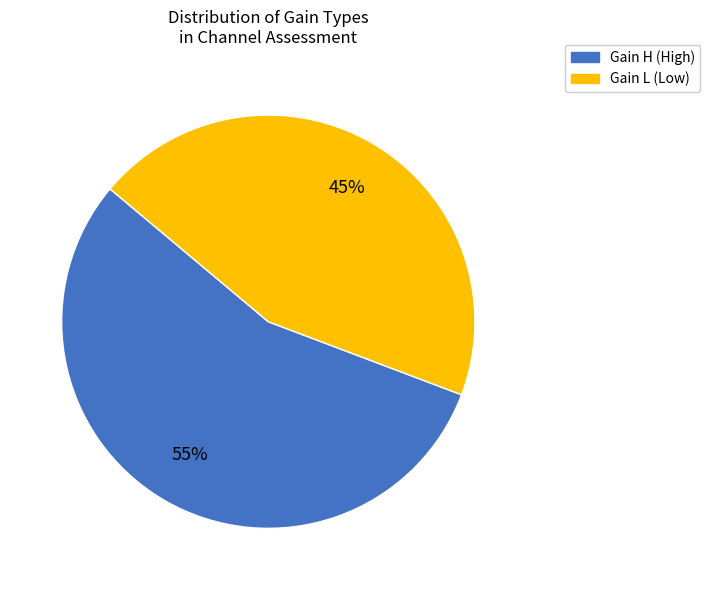

Is there a majority slice in this chart?

Yes